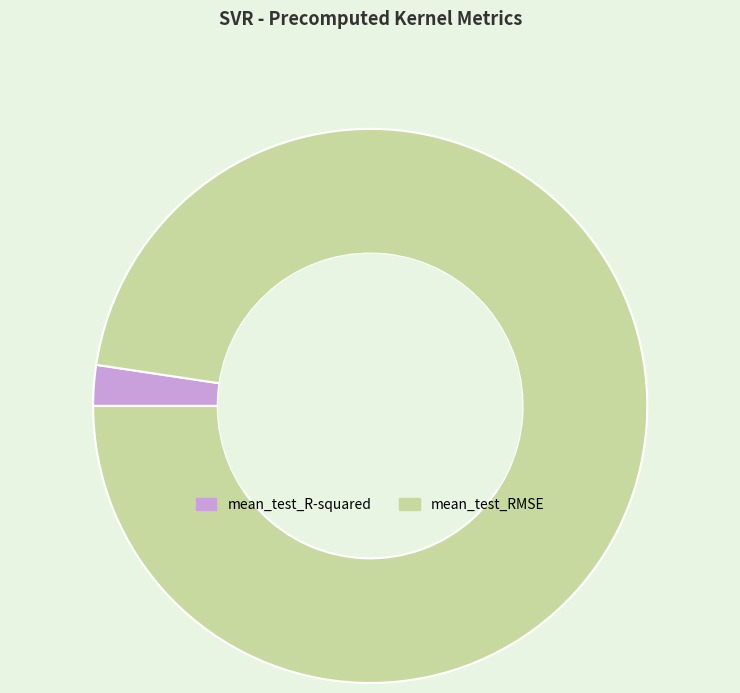

Rank the categories by value from highest to lowest.

mean_test_RMSE, mean_test_R-squared